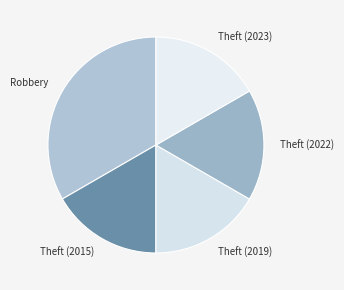

Does any single category account for the majority?

No